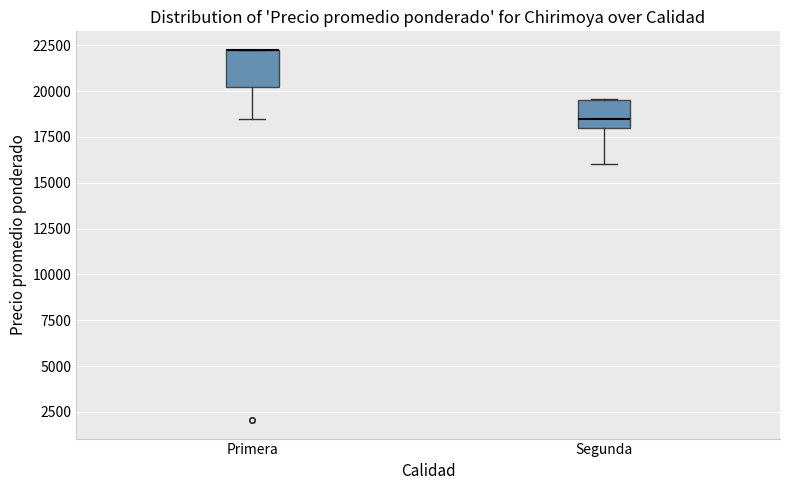

Comparing the boxes themselves (not the whiskers), which one is the tallest?

Primera